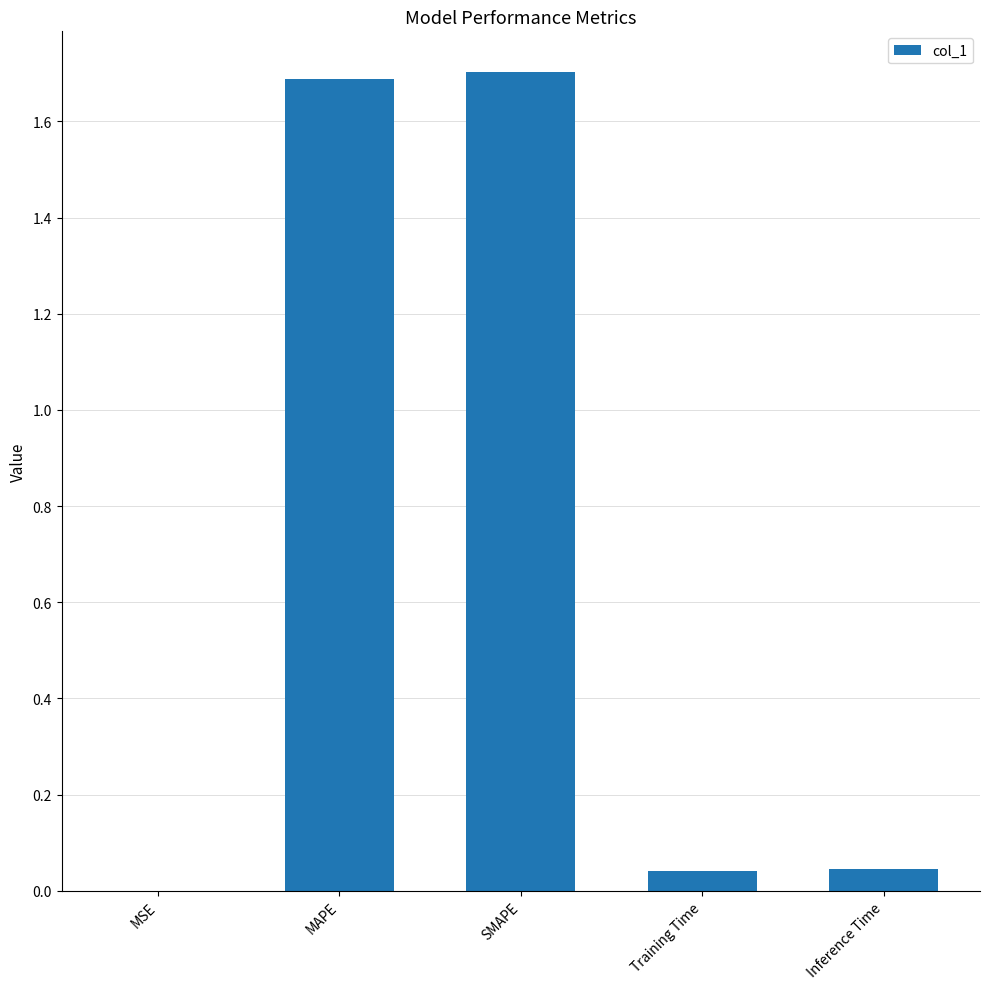

What is the average value?

0.7